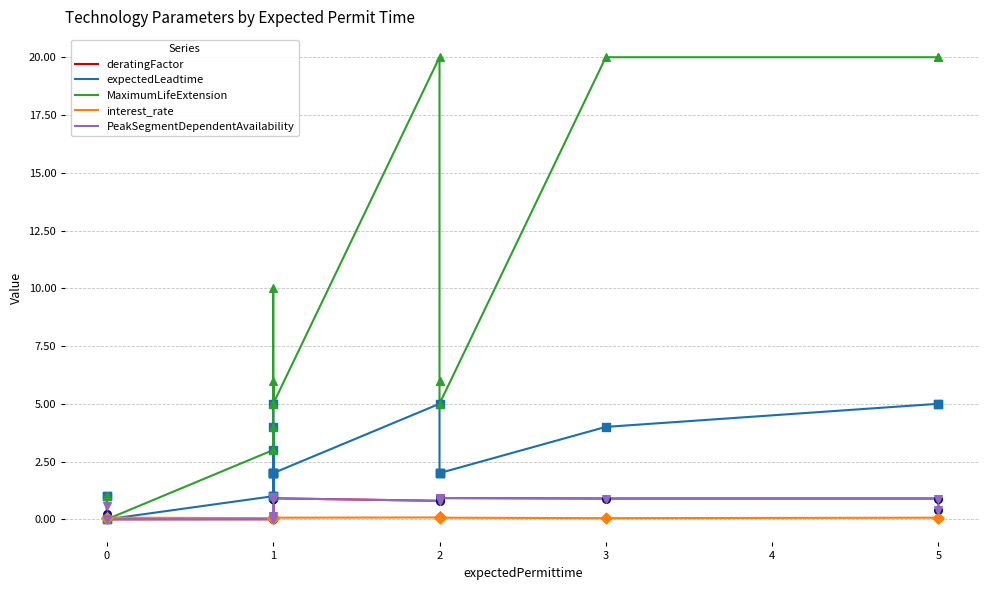

Which series contains the highest Y value?

MaximumLifeExtension